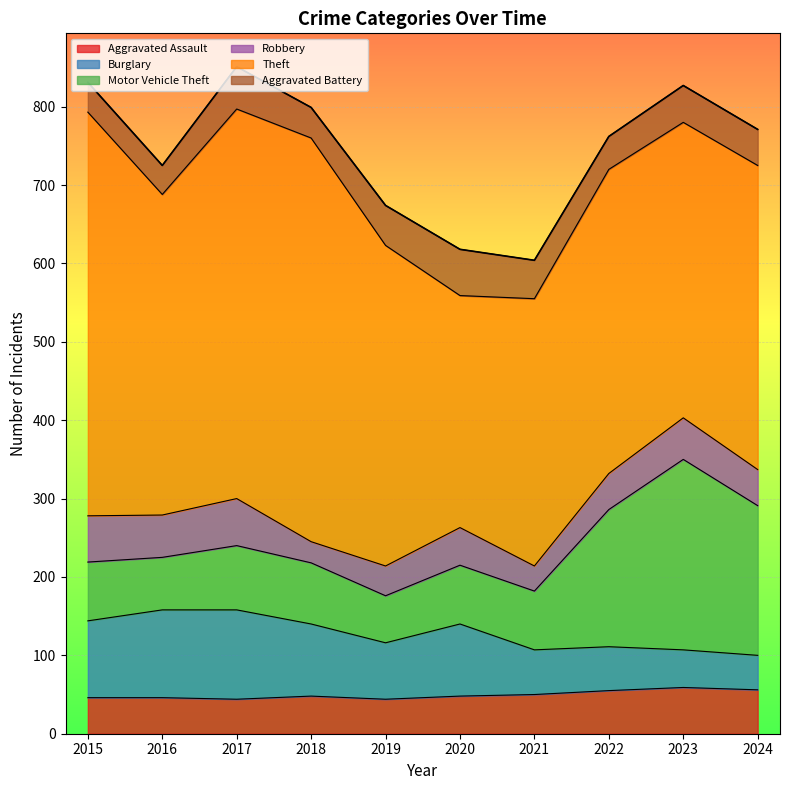

What is the average value of the Motor Vehicle Theft series?

112